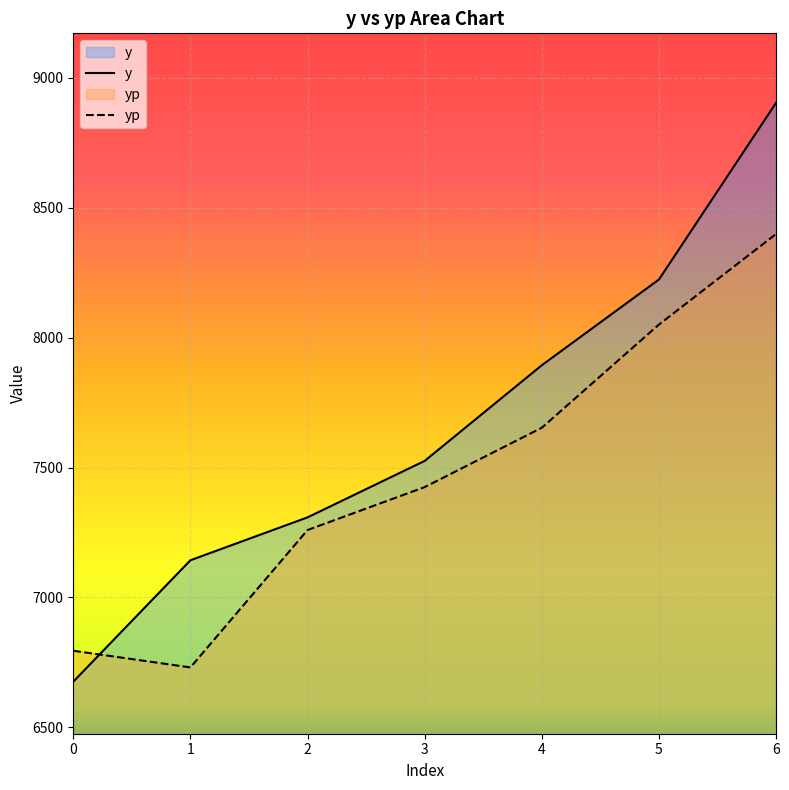

Read the yp value at 5.

8050.5